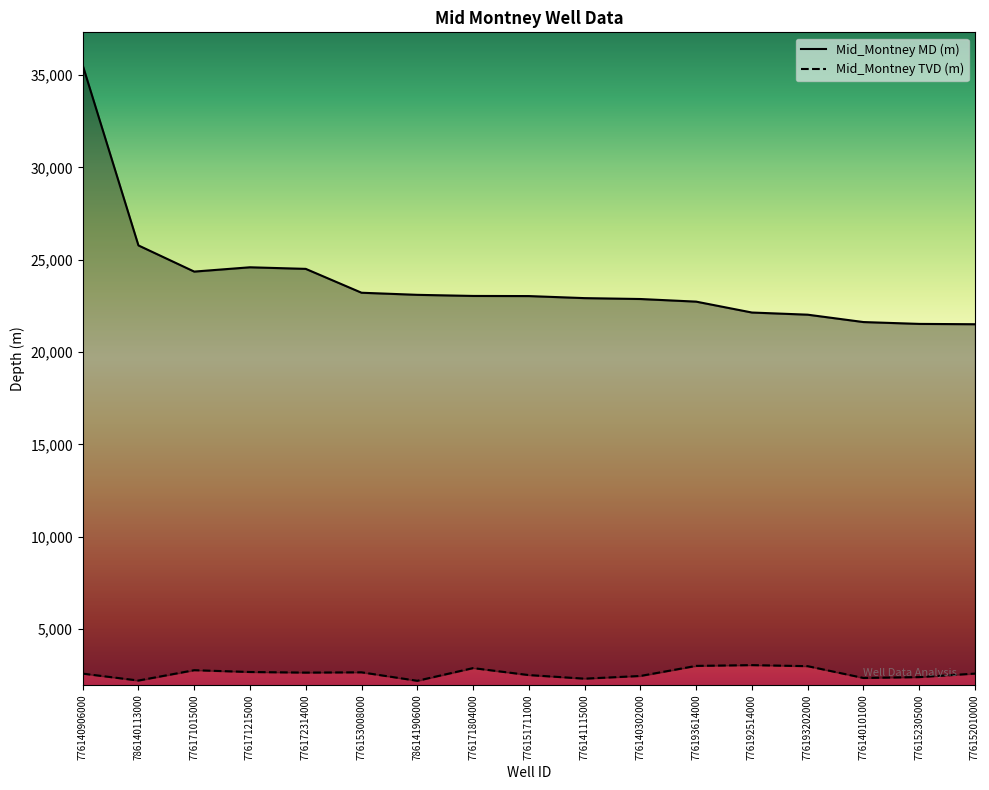

Rank the series by their maximum value, from highest to lowest.

Mid_Montney MD (m), Mid_Montney TVD (m)